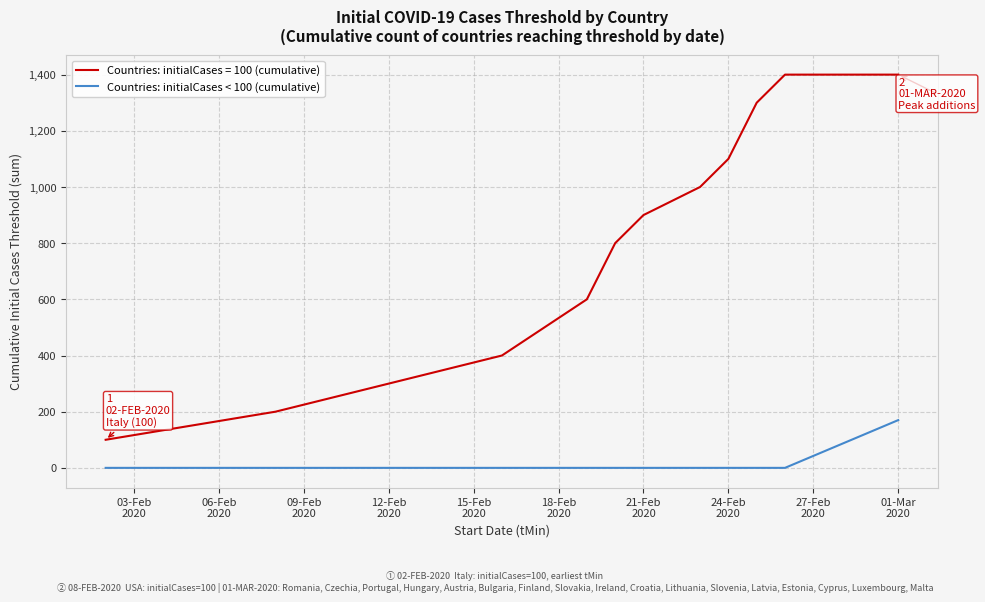

Which series has the largest total across all categories?

Countries: initialCases = 100 (cumulative)